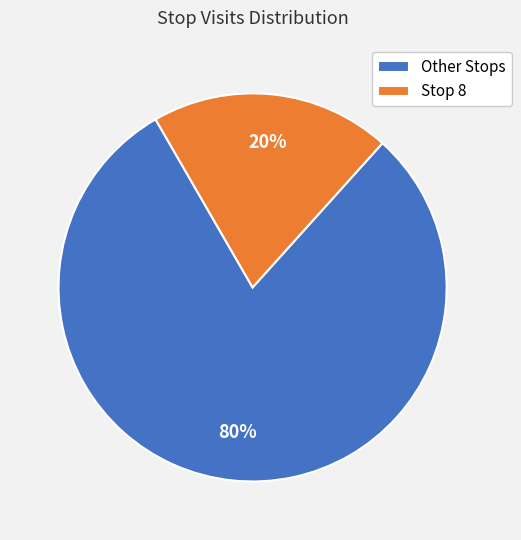

To the nearest percent, what is the difference between the largest and smallest slice percentages?

60%